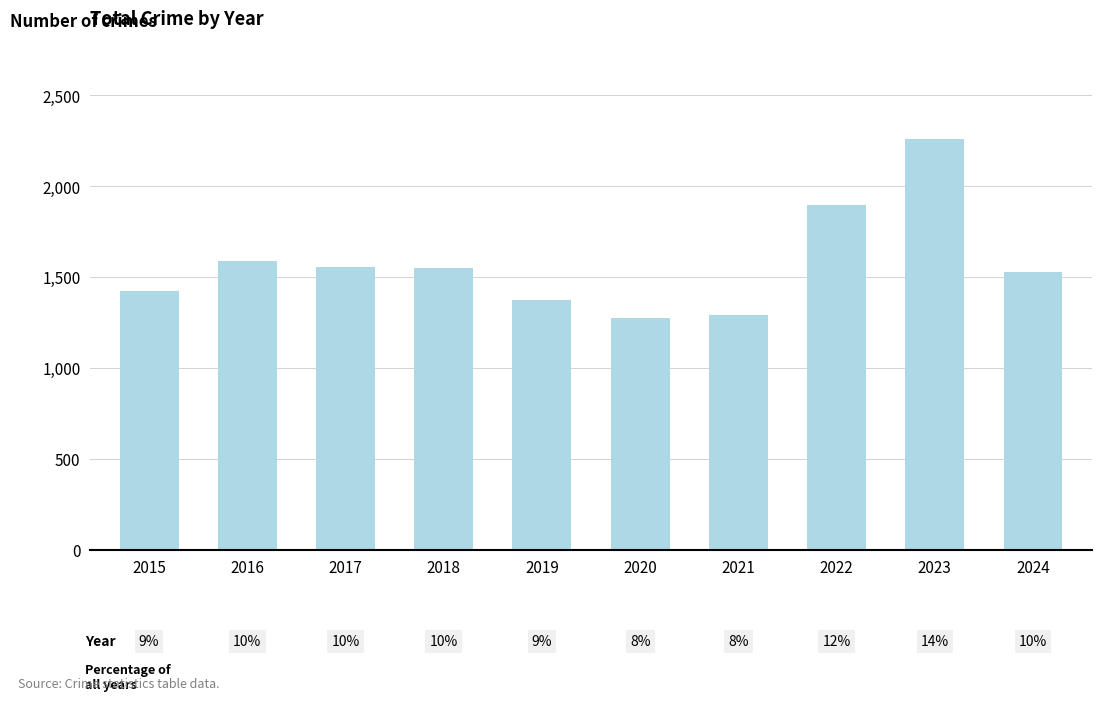

What is the change in value from 2020 to 2023?

+984